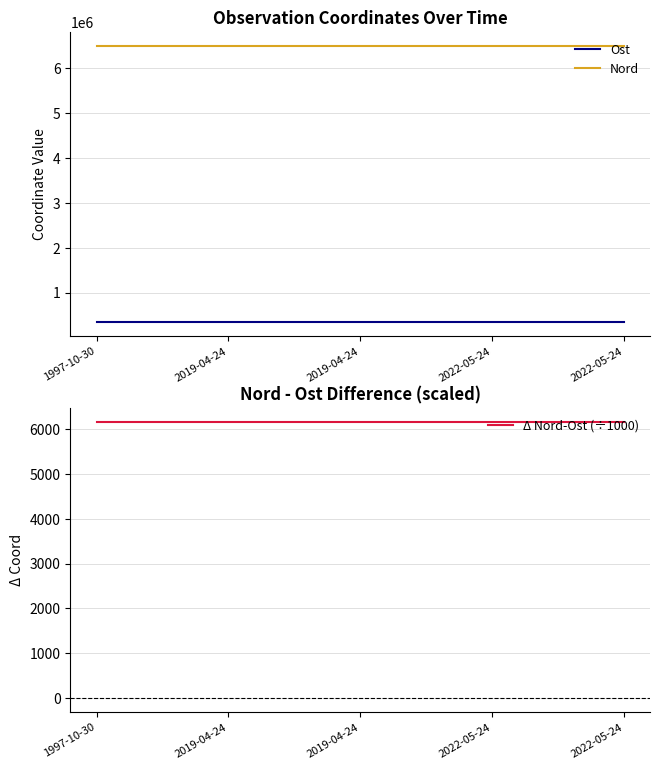

In Δ Nord-Ost (÷1000), how many points are lower than both neighbors (excluding endpoints)?

1